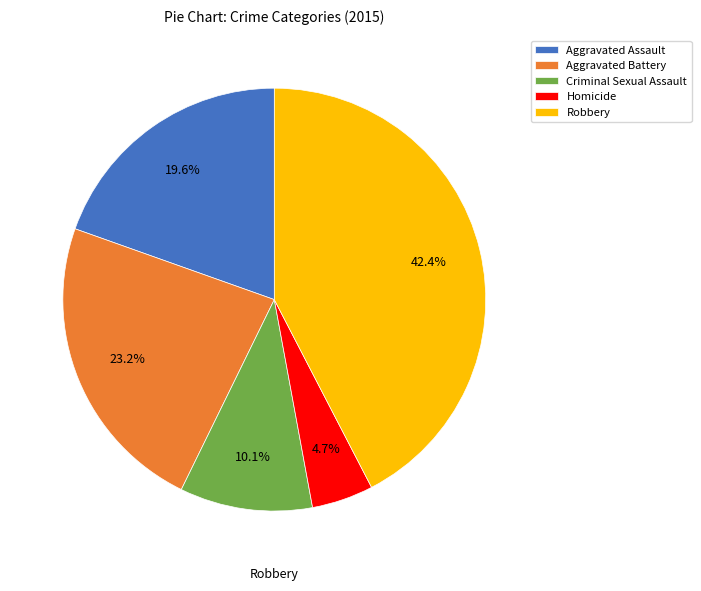

How many slices are in this pie chart?

5